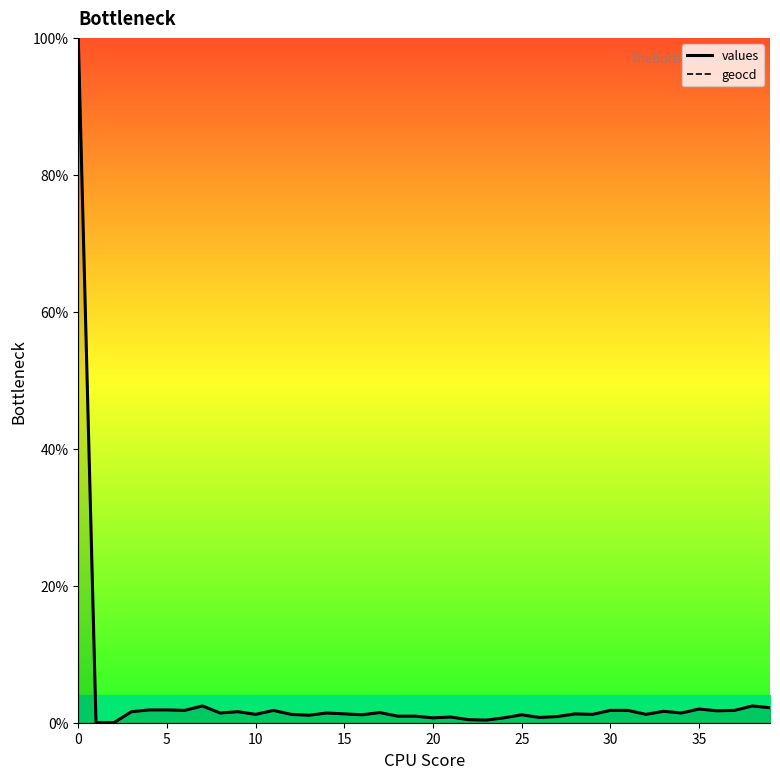

Rank the series by their average value, from lowest to highest.

values, geocd